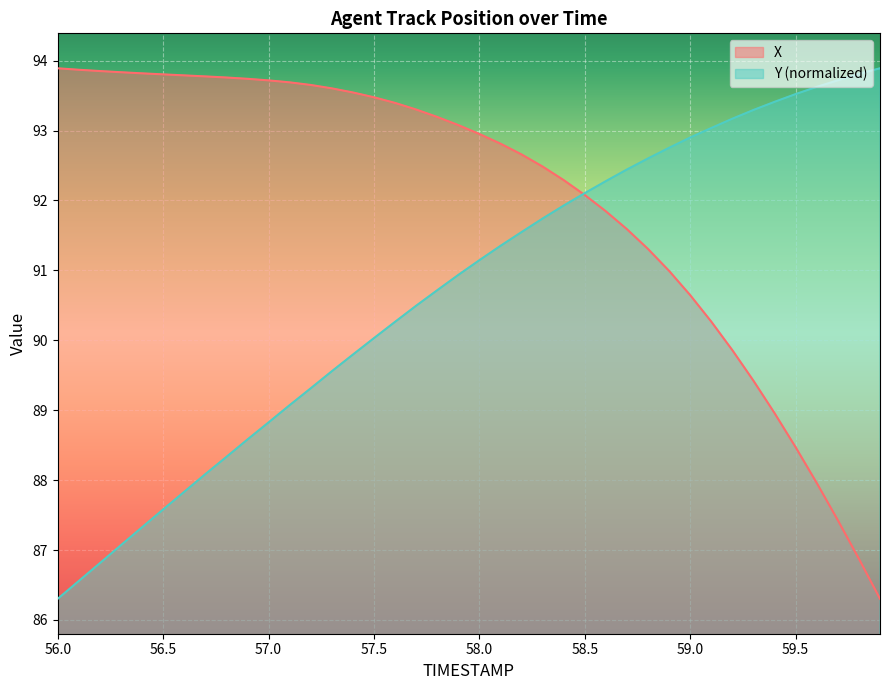

Rank the series by their average value, from highest to lowest.

X, Y (normalized)